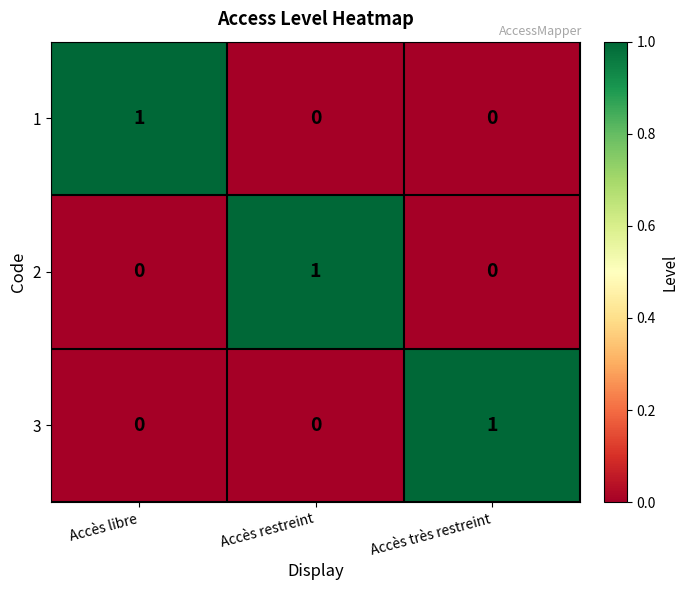

Reading right to left, transcribe all the data shown in this chart.

1: 0	0	1
2: 0	1	0
3: 1	0	0